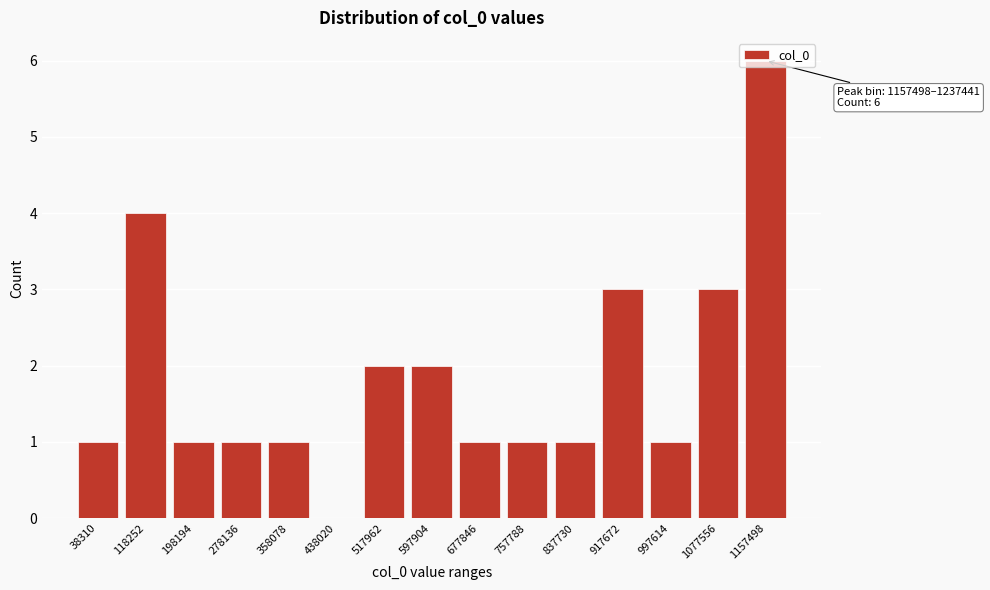

What is the ratio of the value at 1077556 to the value at 757788?

3.0